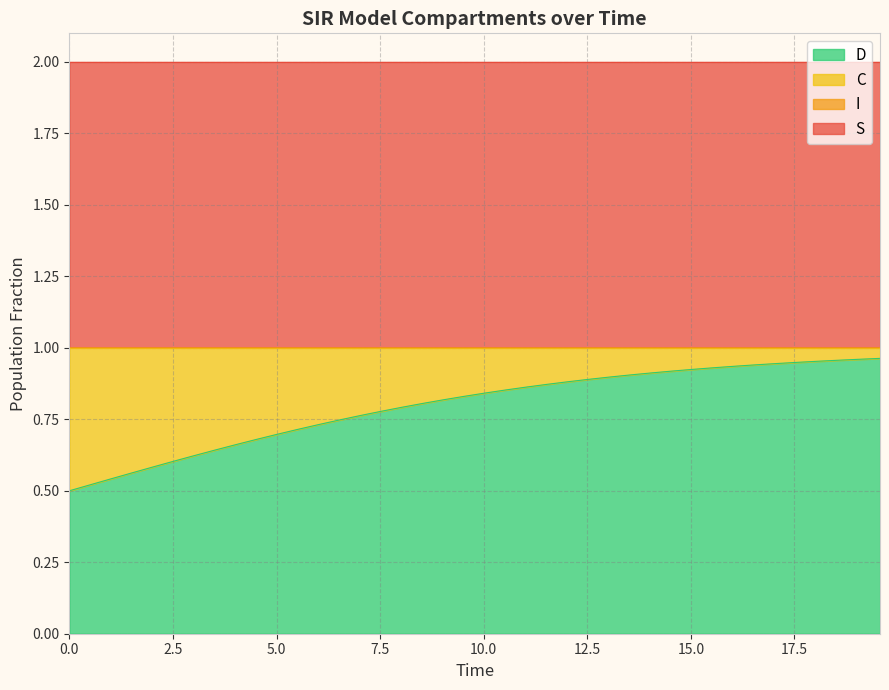

The I series shows 0.2 at 17. True or false?

False